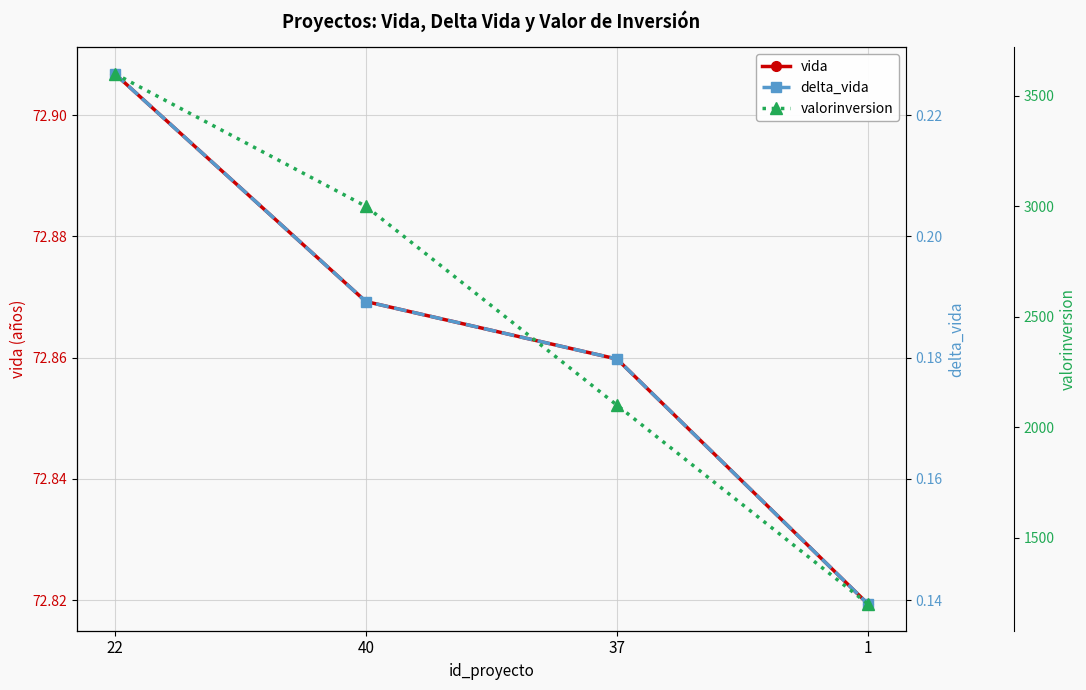

What value does the vida series have at 1?

72.8